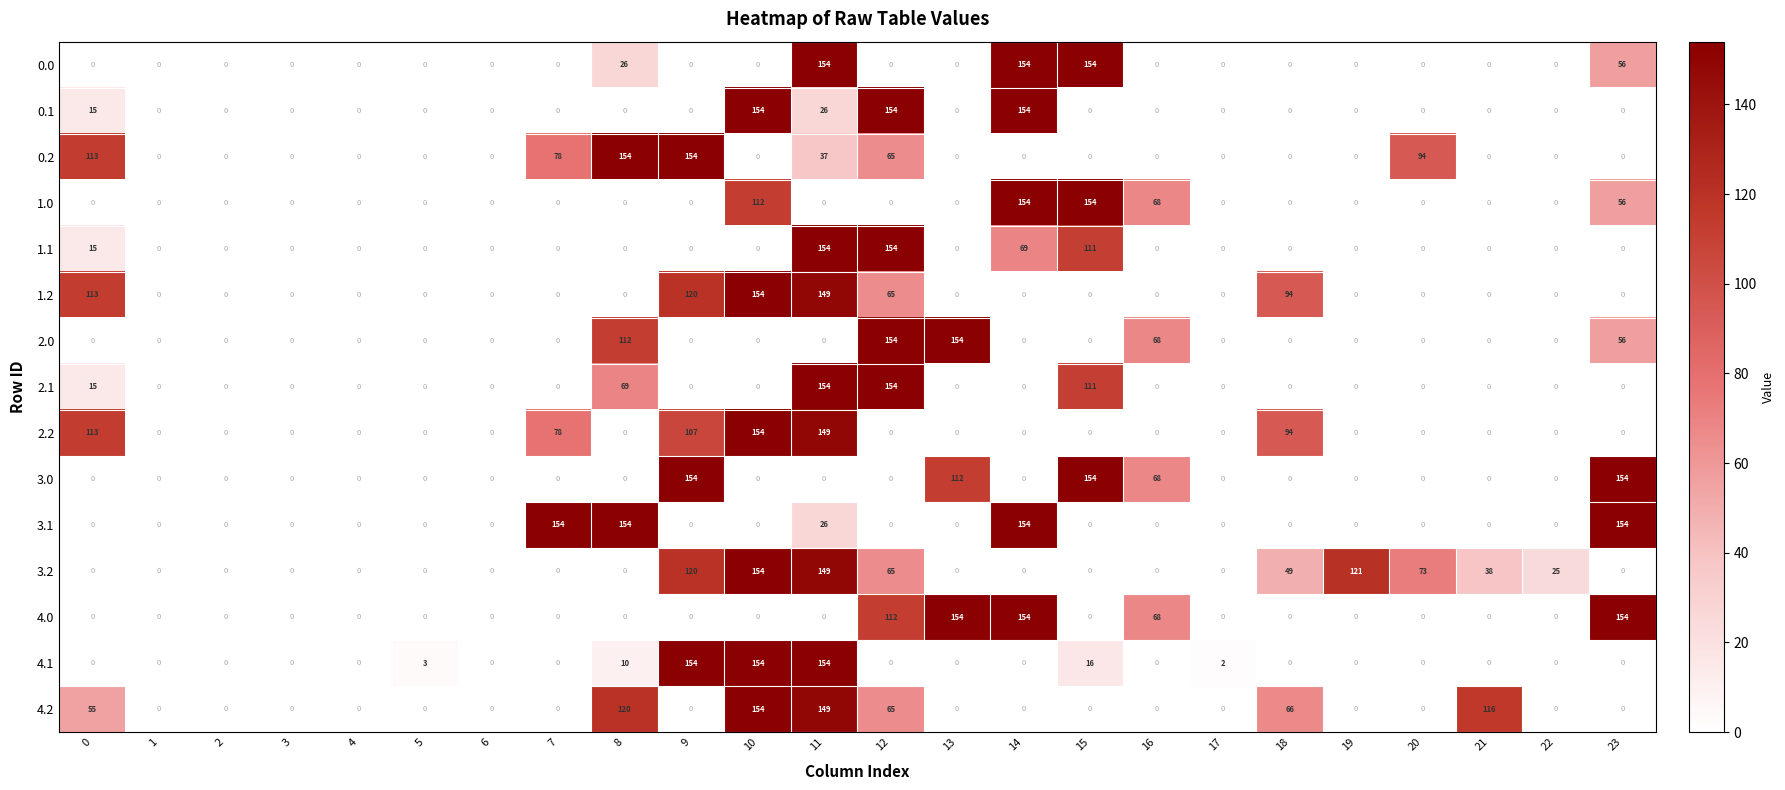

Which series has the largest total across all categories?

3.2